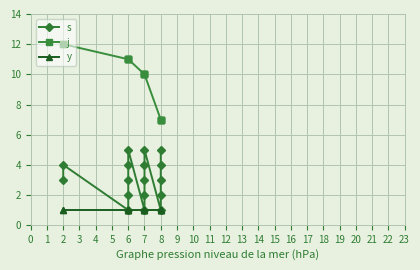

Which series changed the most between 2 and 7?

s